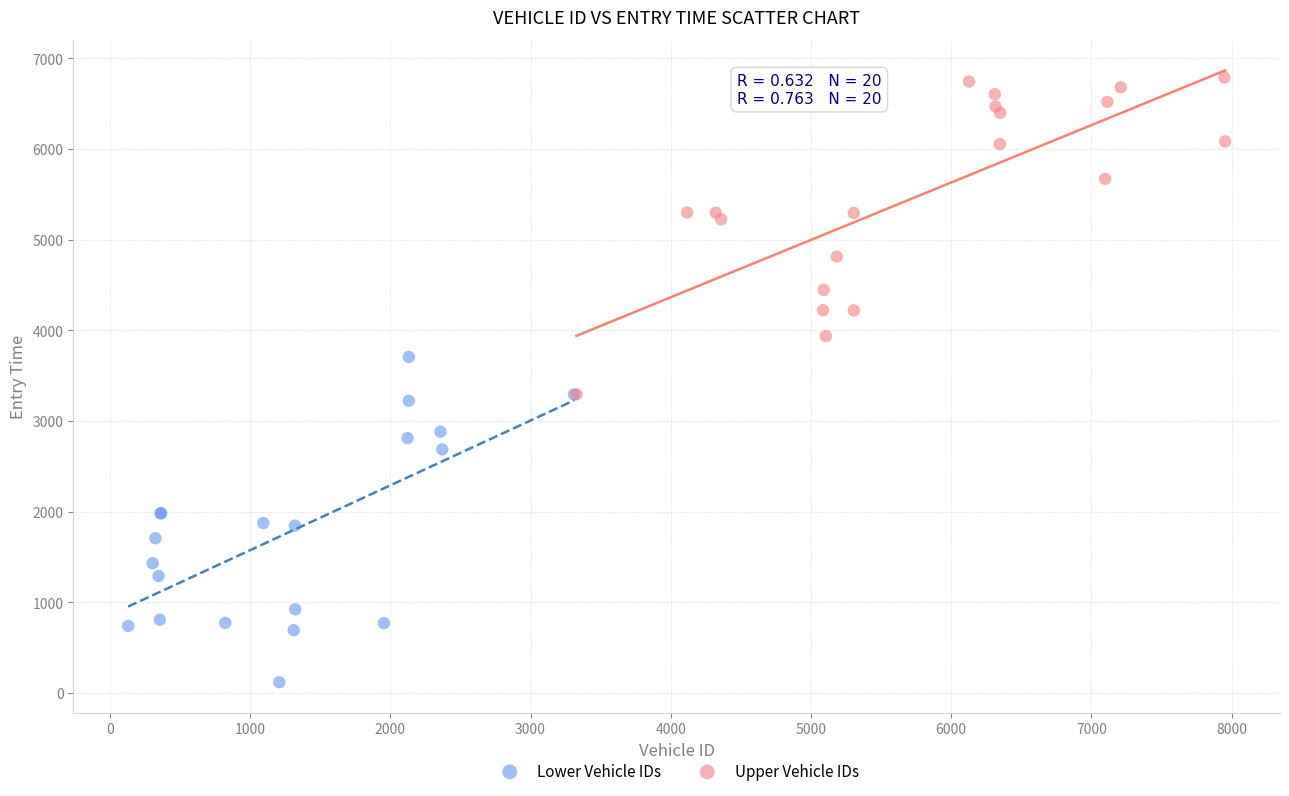

Which series has the largest Y range (max minus min)?

Lower Vehicle IDs